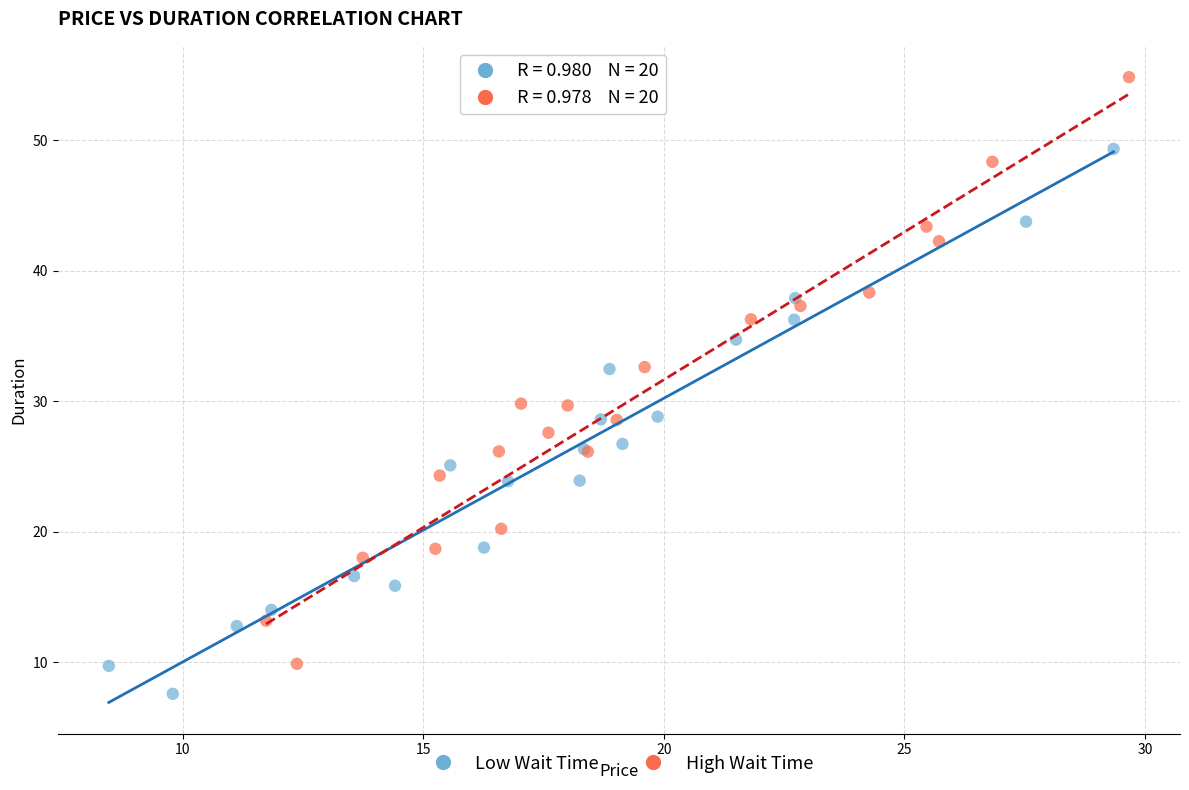

Which series contains the highest Y value?

High Wait Time